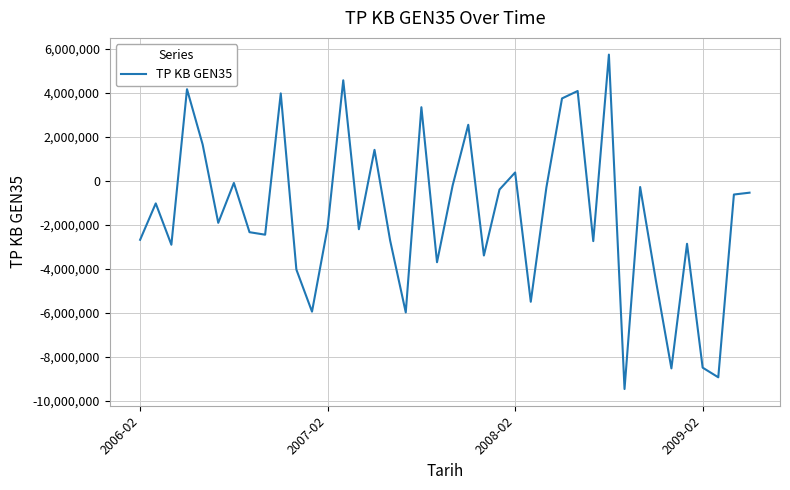

What is the minimum value shown in the chart?

-9477211